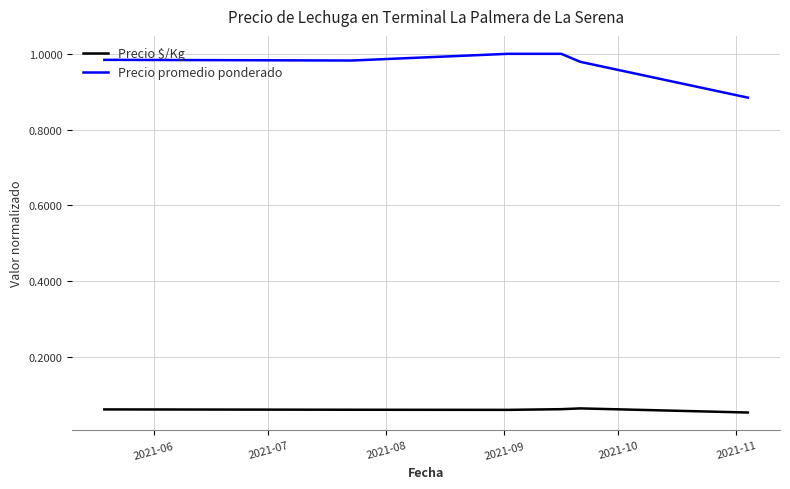

Which series has the largest total across all categories?

Precio promedio ponderado